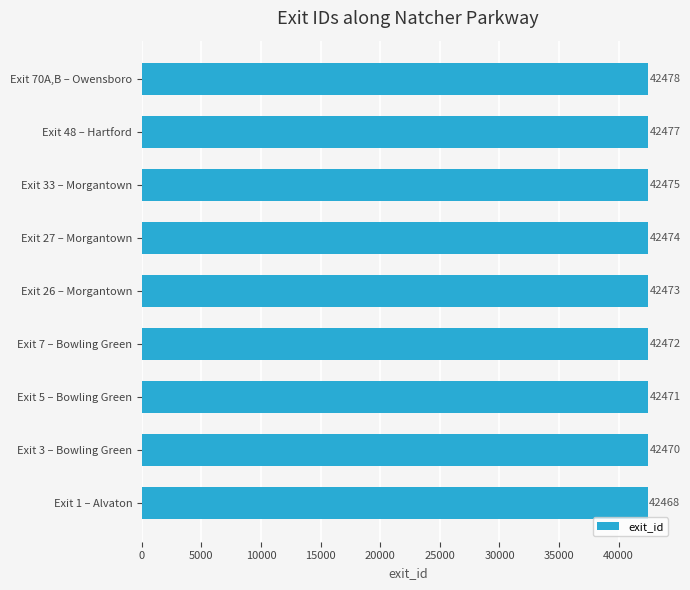

How many values are below 42473?

4